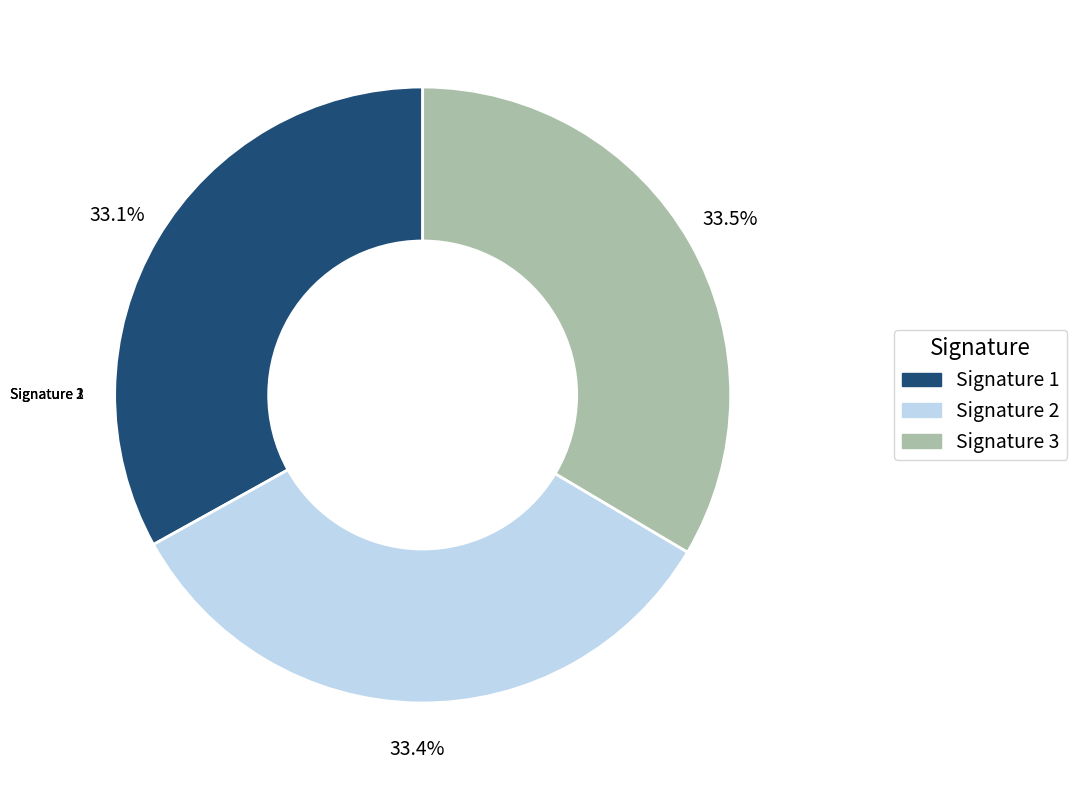

To the nearest percent, what is the average slice percentage?

33%